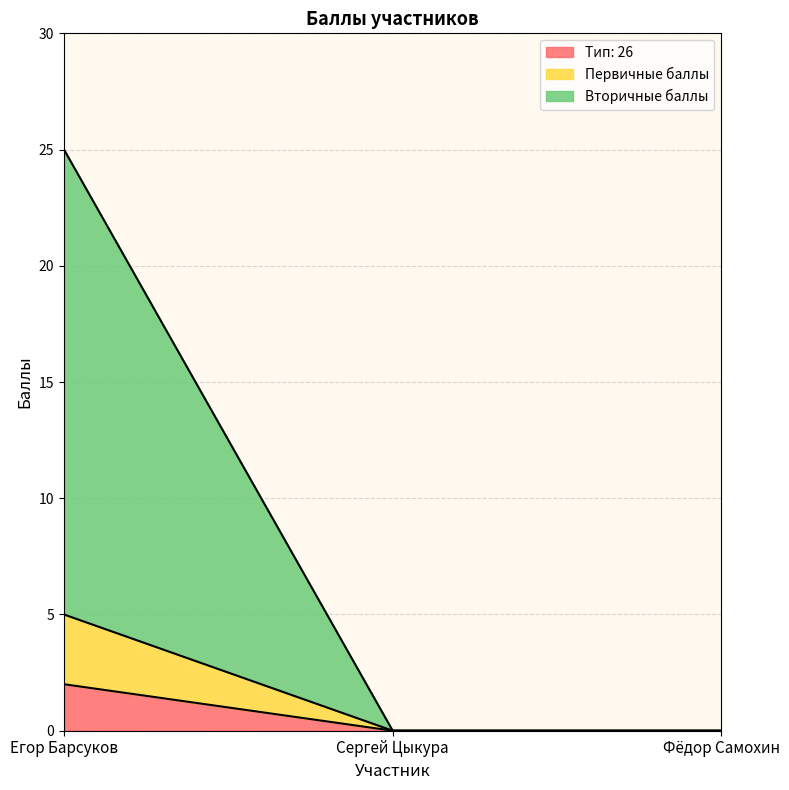

What is the difference between the maximum and minimum values in the Тип: 26 series?

2